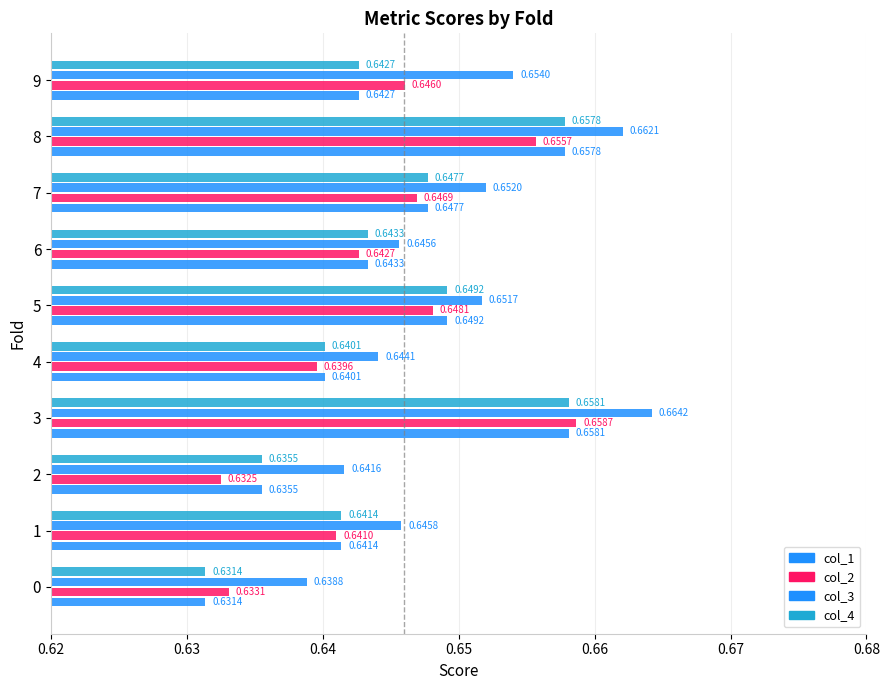

At how many categories does at least one series exceed 0?

10